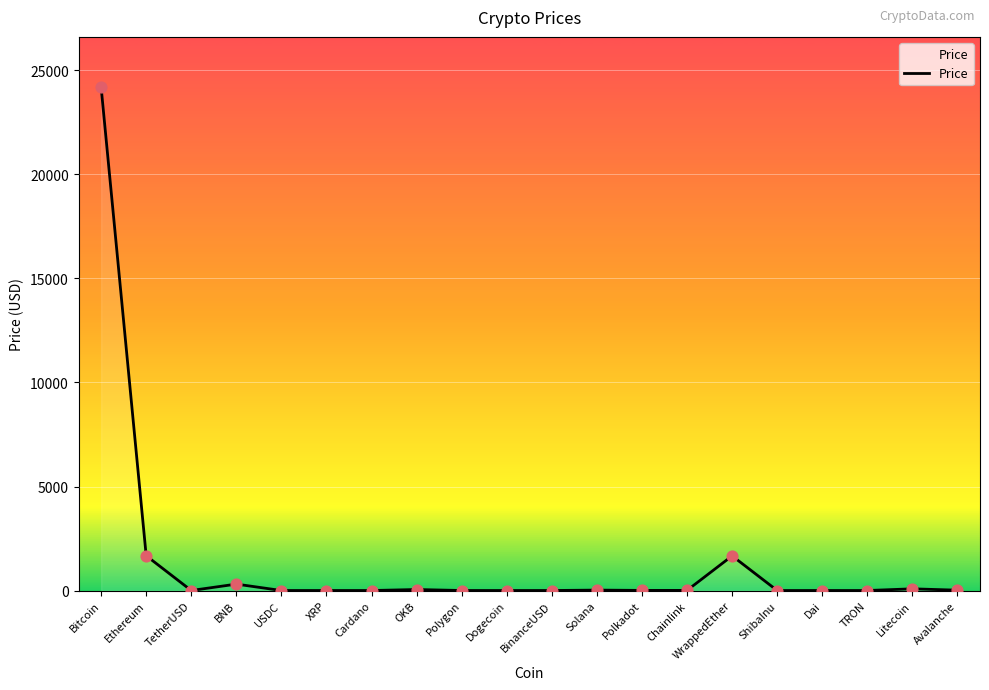

What is the change in value from OKB to TRON?

-48.0